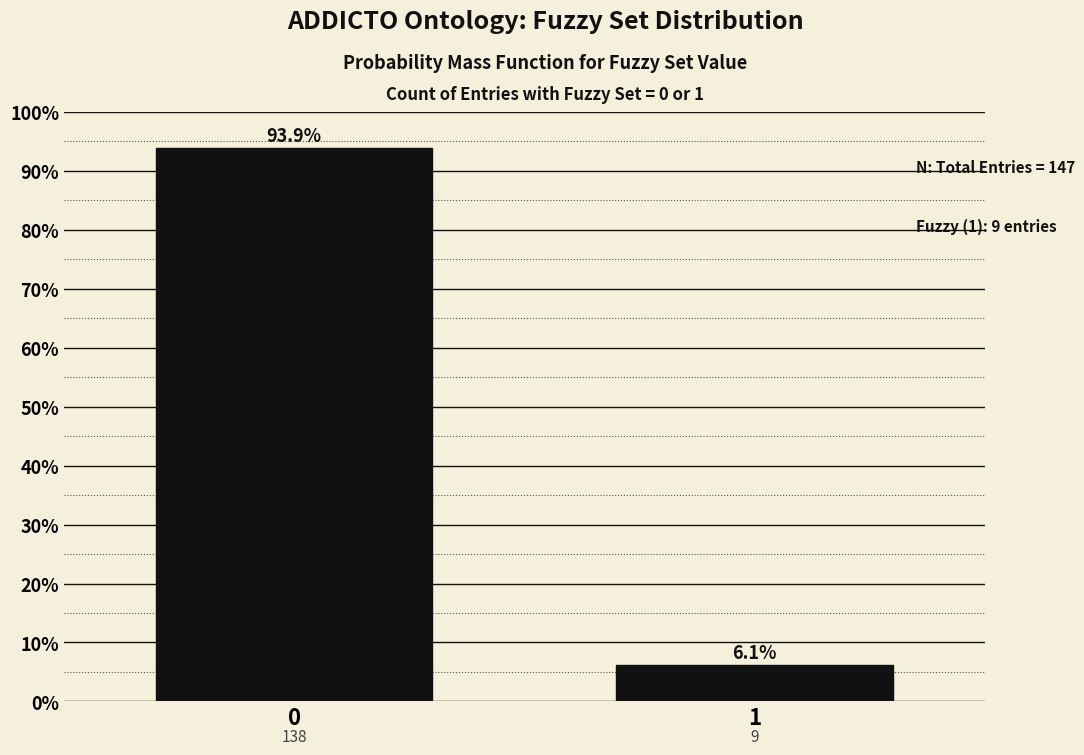

Reading left to right, transcribe all the data shown in this chart.

0=93.9	1=6.1